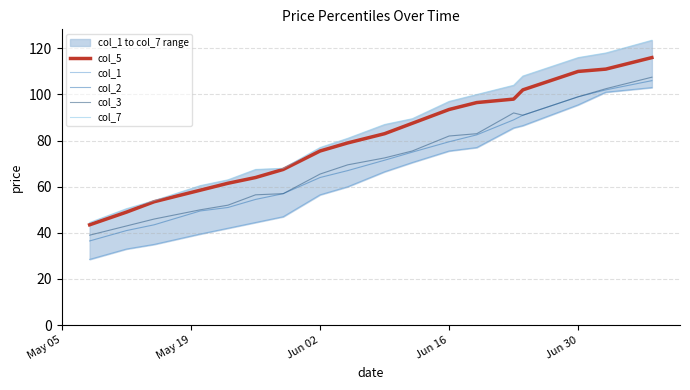

Which series has the largest total across all categories?

col_7